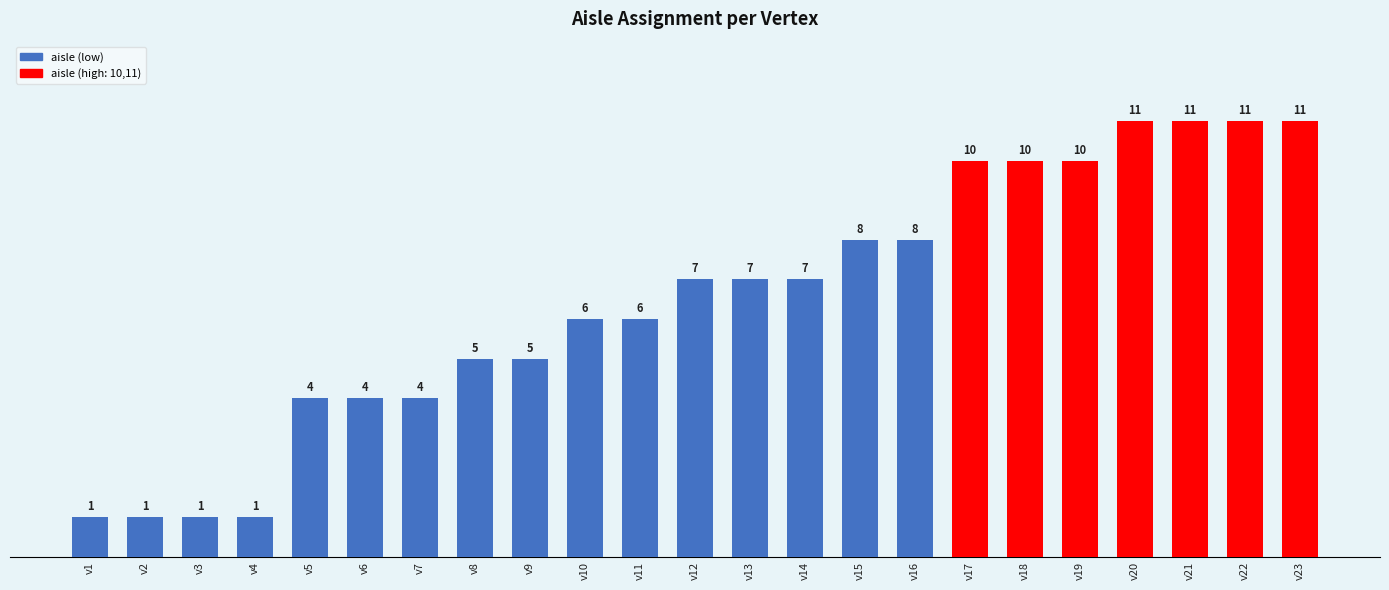

Reading right to left, what are all the values shown in this chart?

11	11	11	11	10	10	10	8	8	7	7	7	6	6	5	5	4	4	4	1	1	1	1